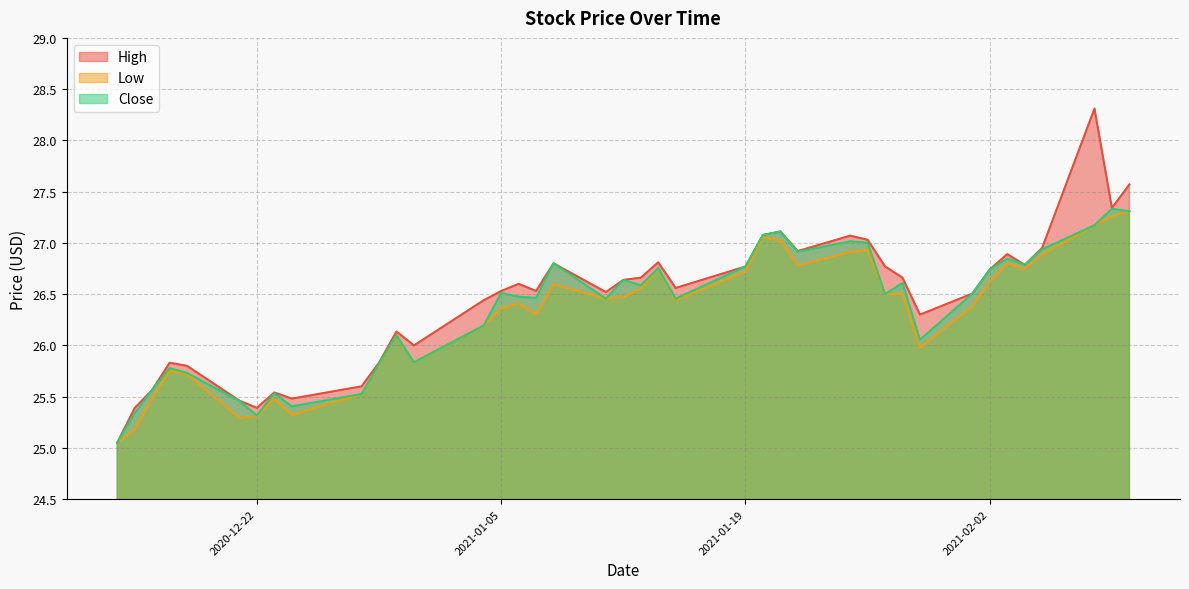

What is the sum of the Close values at 2021-02-03 and 2021-01-29?

52.9